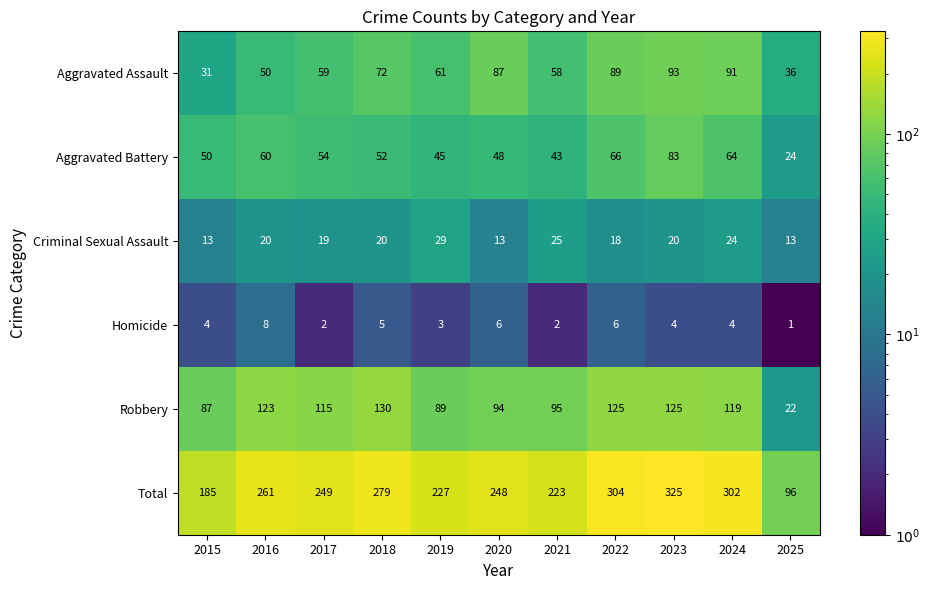

At how many categories does at least one series exceed 116?

10